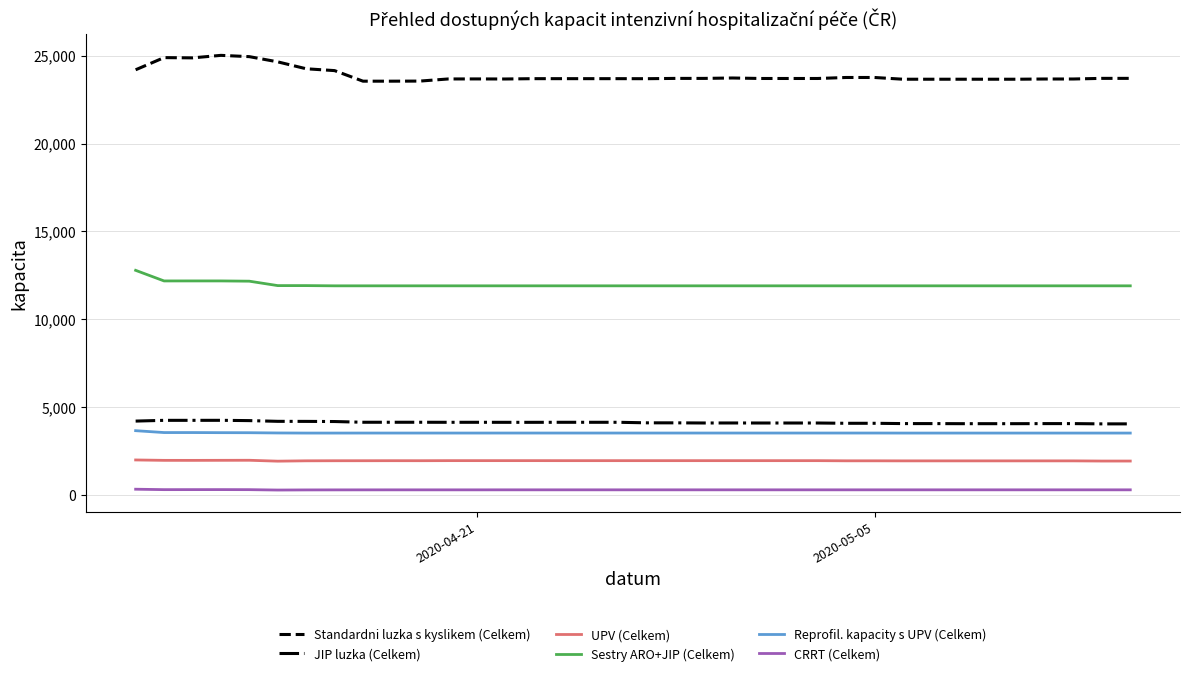

What is the maximum value shown in the chart?

25016